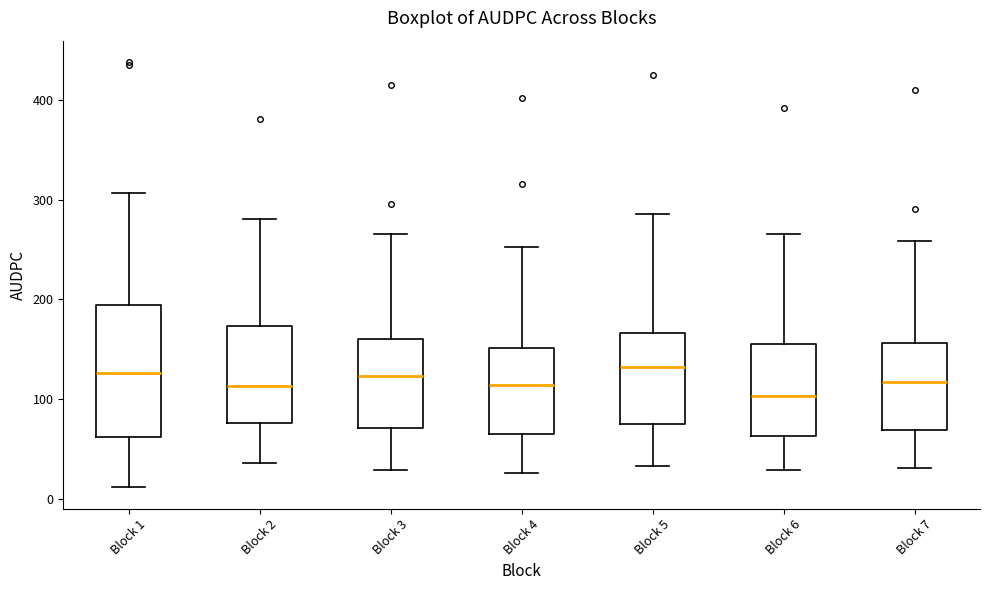

Reading left to right, read every box against the y-axis: the position of its median line, the range the box covers, and the ends of its whiskers. The values are not printed on the chart, so give them approximately, as read against the axis.

Block 1: median 130, box 60 to 190, whiskers 10 to 310
Block 2: median 110, box 80 to 170, whiskers 40 to 280
Block 3: median 120, box 70 to 160, whiskers 30 to 270
Block 4: median 110, box 60 to 150, whiskers 30 to 250
Block 5: median 130, box 70 to 170, whiskers 30 to 290
Block 6: median 100, box 60 to 160, whiskers 30 to 270
Block 7: median 120, box 70 to 160, whiskers 30 to 260